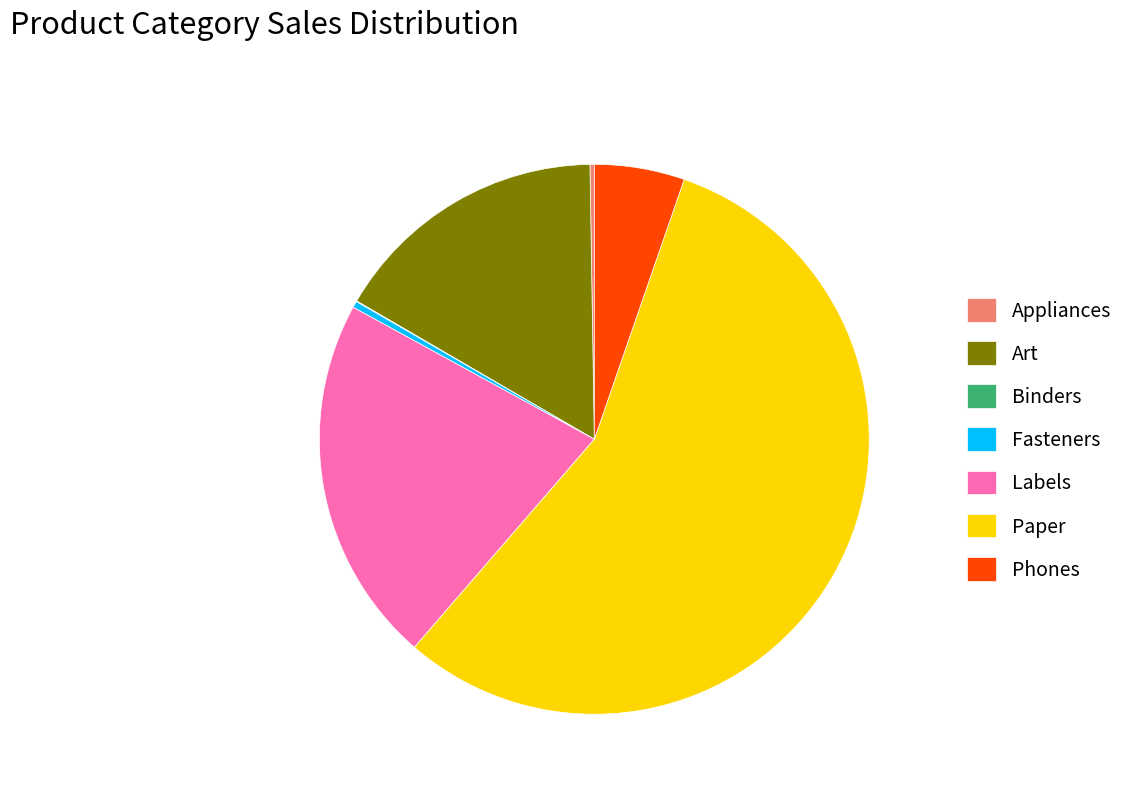

Is the sum of Art and Paper greater than half?

Yes